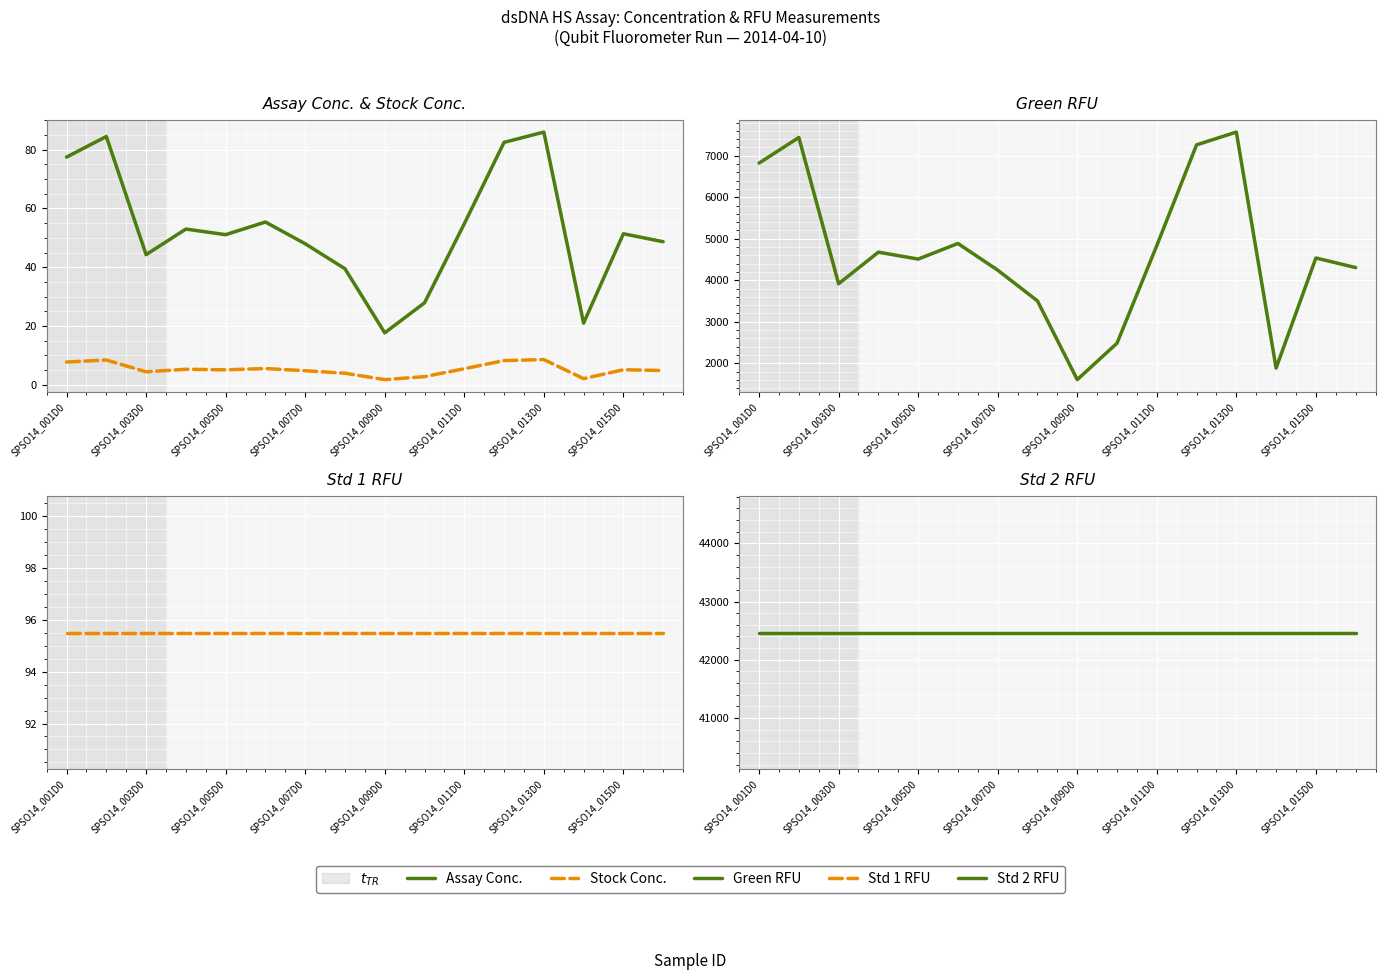

Is it true that Assay Conc. equals 77.5 at SPSO14_001D0?

True